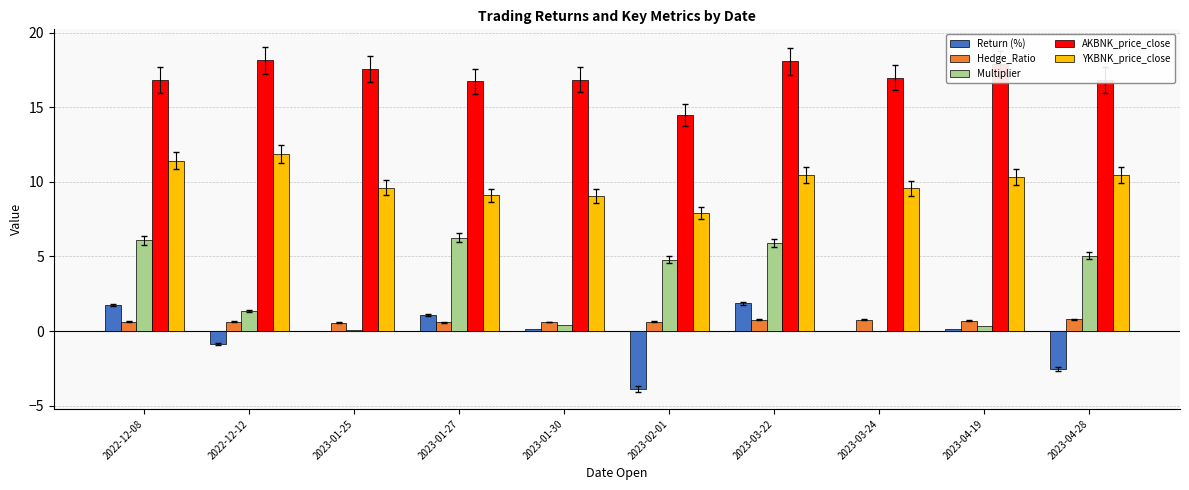

Which category has the highest value in the YKBNK_price_close series?

2022-12-12